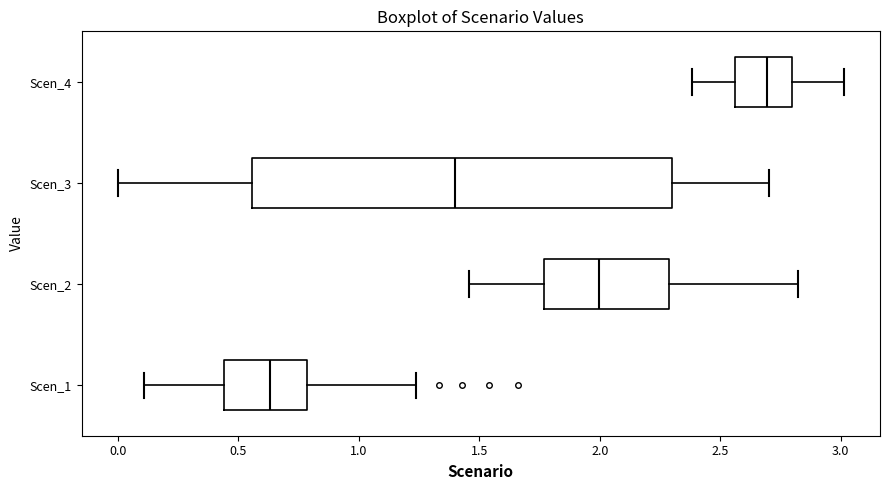

Comparing the boxes themselves (not the whiskers), which one is the widest?

Scen_3